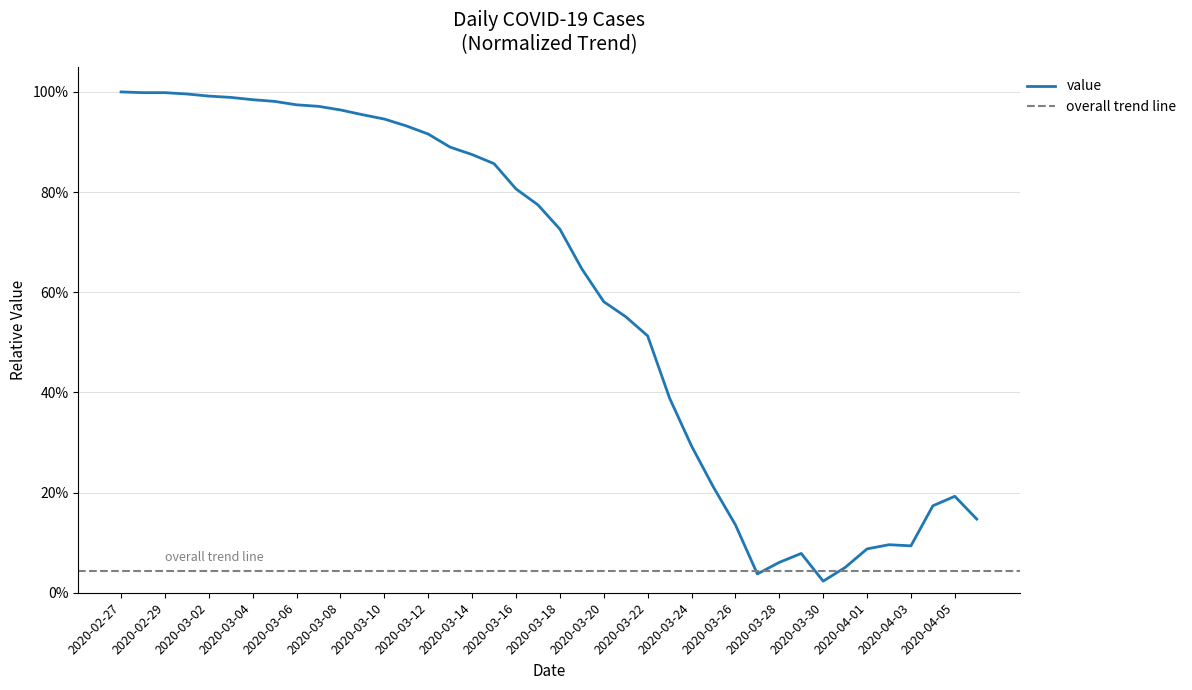

What position from the left is 2020-03-10?

13